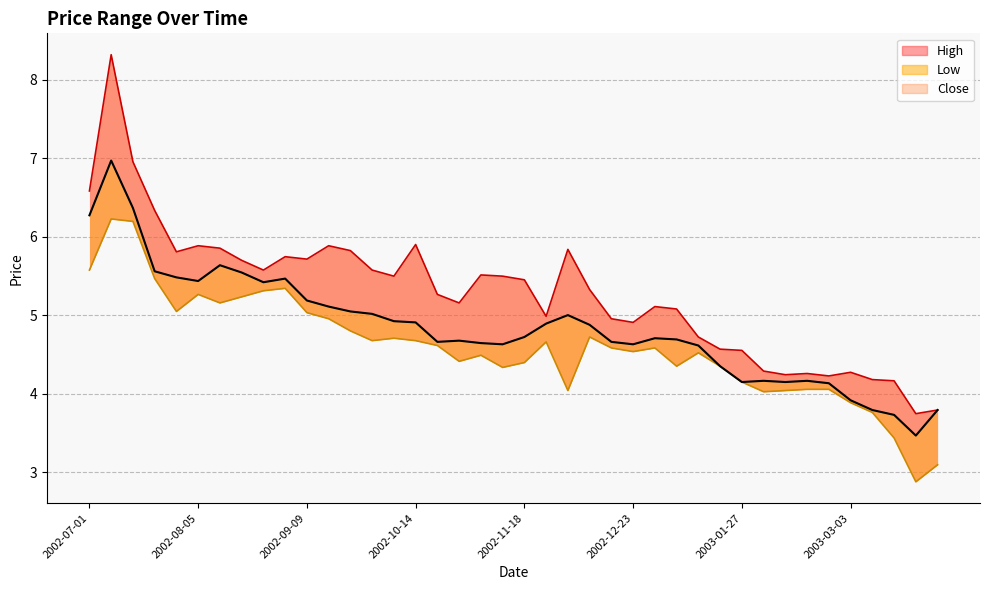

What is the sum of the Low values at 2002-11-11 and 2003-01-06?

8.7